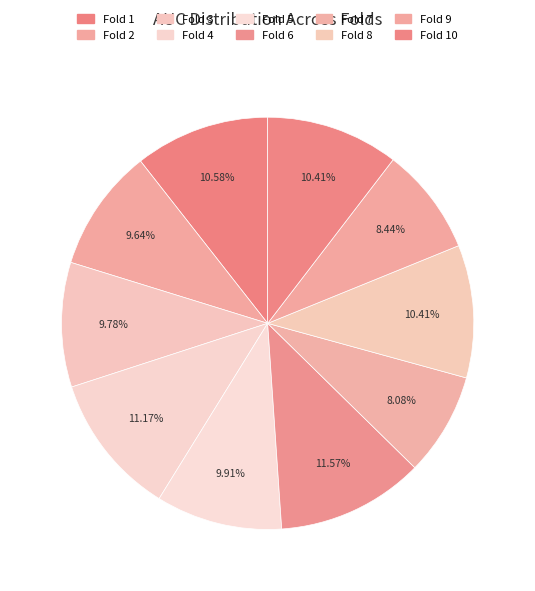

Which category has the smallest portion of the pie?

Fold 7